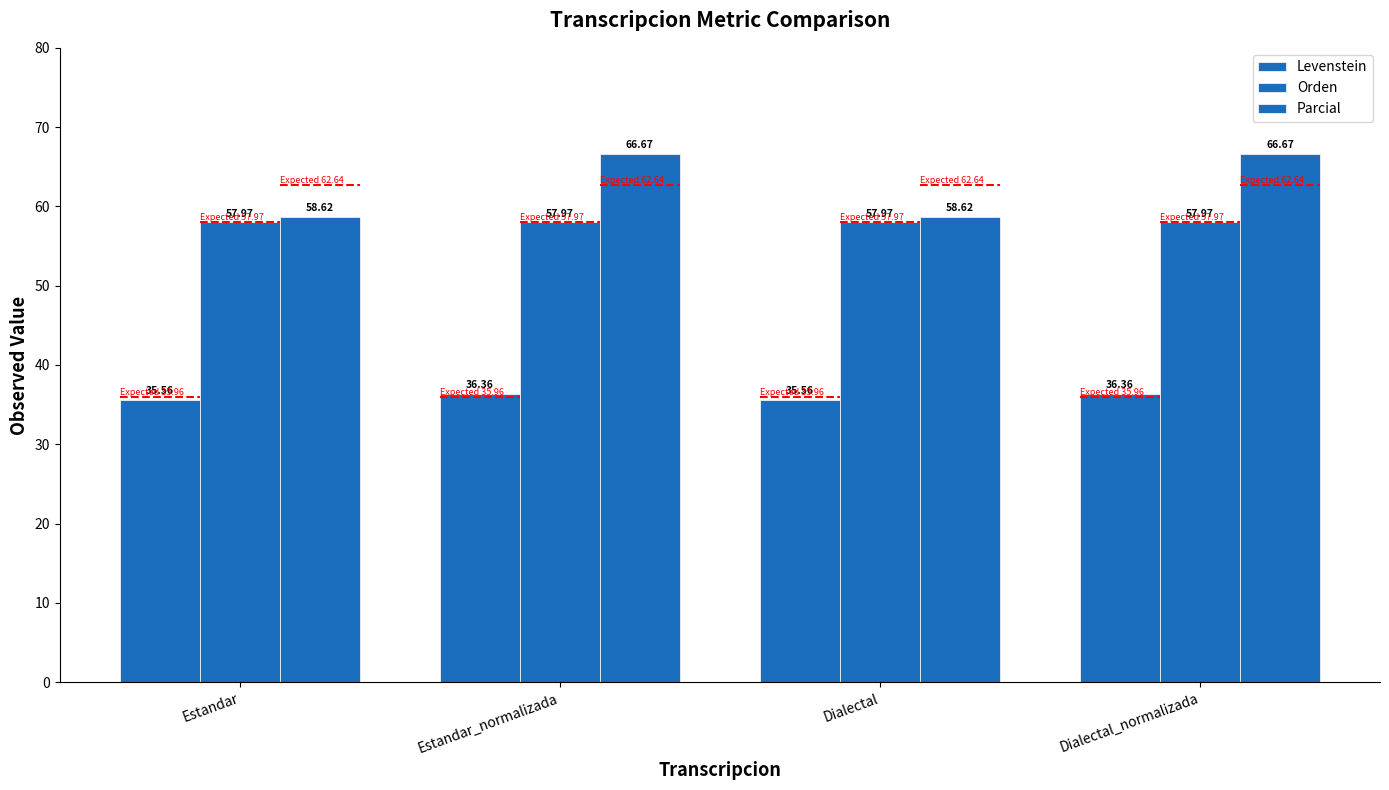

List the series in order of their peak value, lowest first.

Levenstein, Orden, Parcial